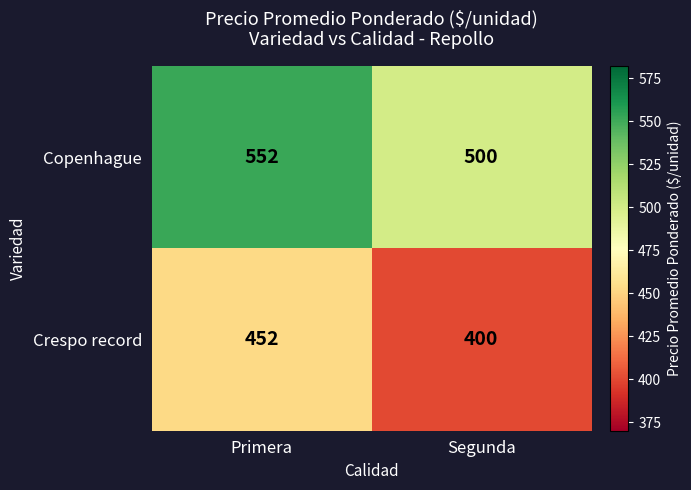

The value of Copenhague at Primera is 767. True or false?

False